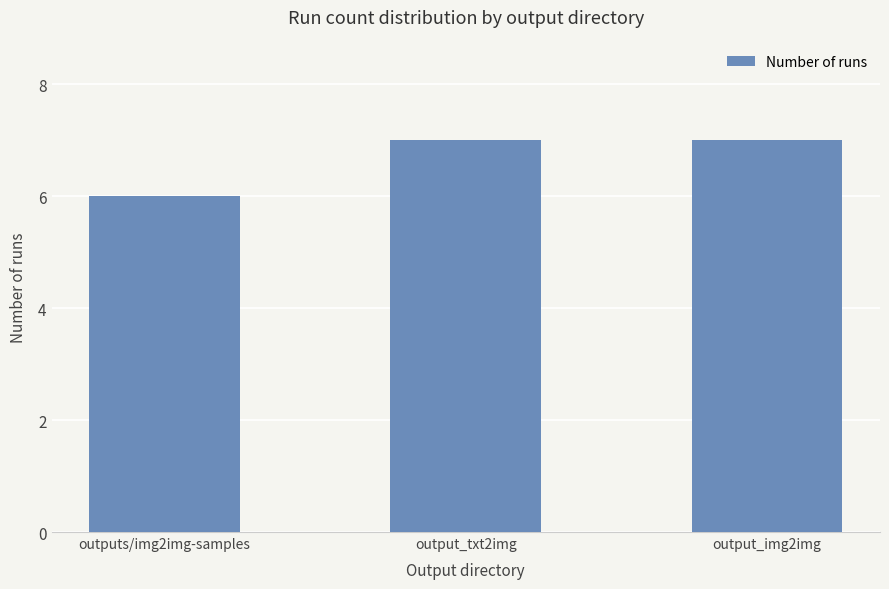

Reading left to right, transcribe all the data shown in this chart.

6	7	7